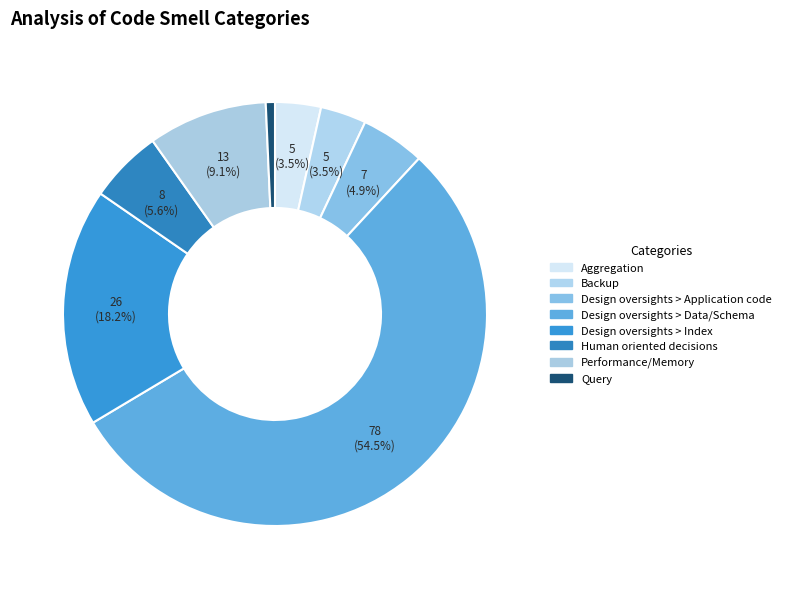

How many slices are in this pie chart?

8